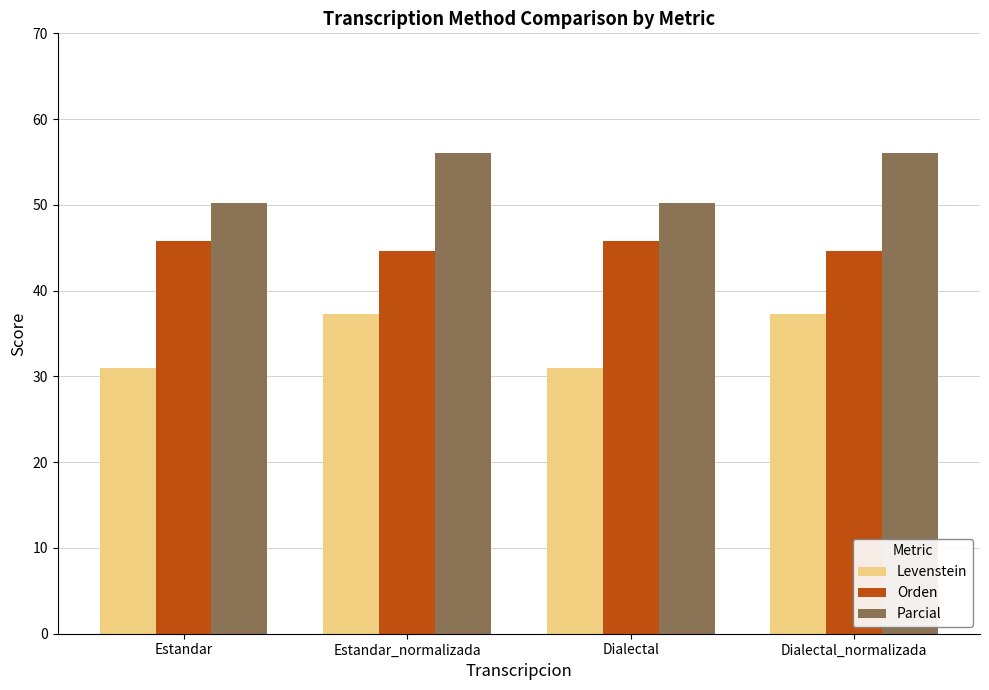

How many values in the Parcial series exceed 56?

2